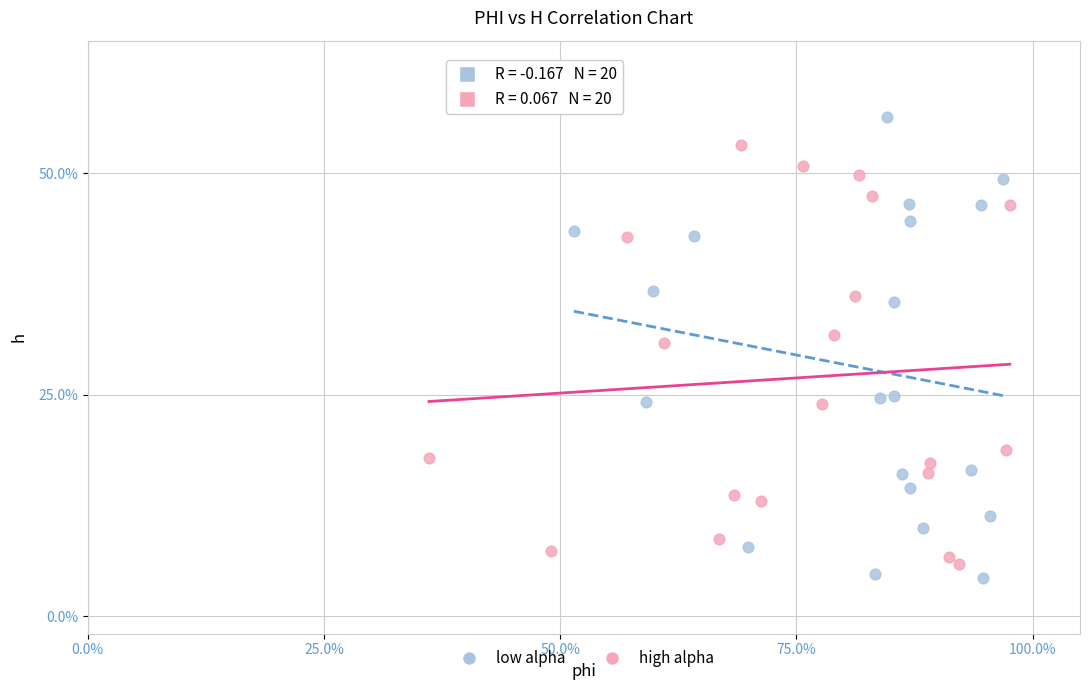

What are all the series names shown in the legend?

low alpha, high alpha